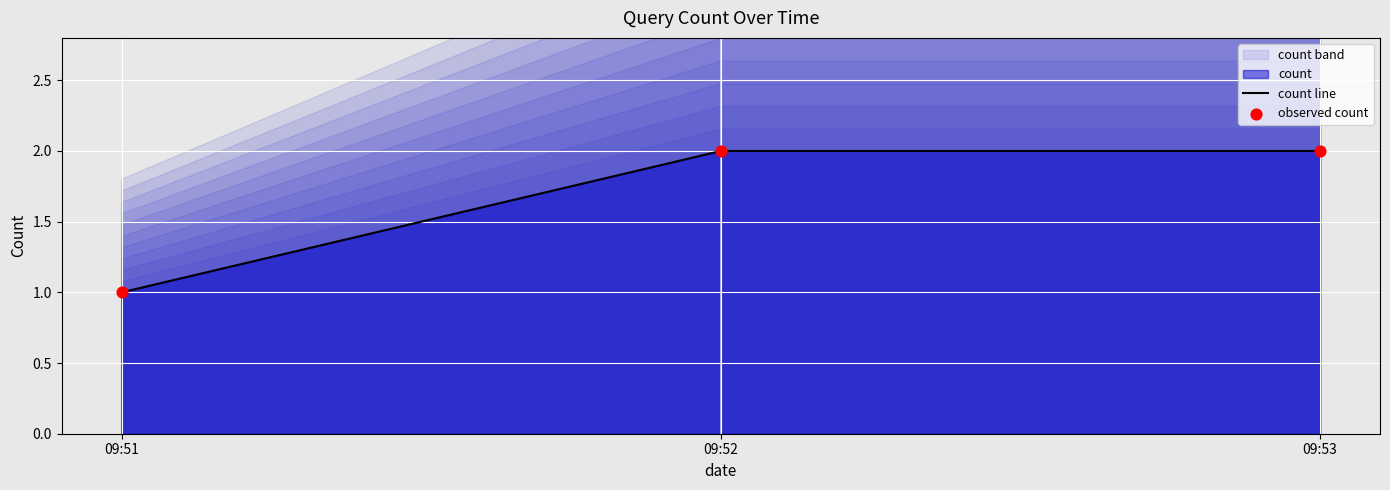

At how many categories does at least one series exceed 1?

2